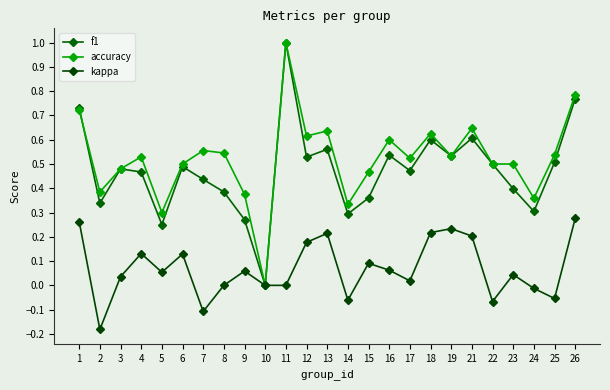

Which series has the largest total across all categories?

accuracy